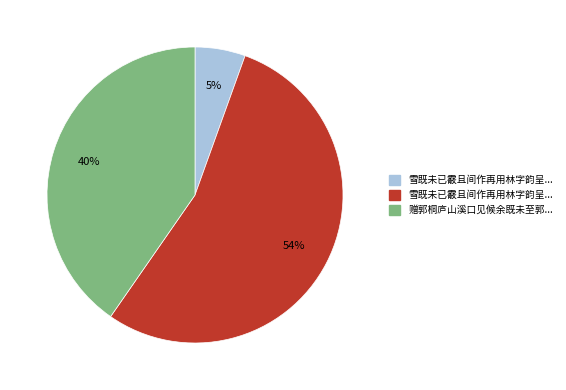

Is there any slice that represents more than half of the pie?

Yes